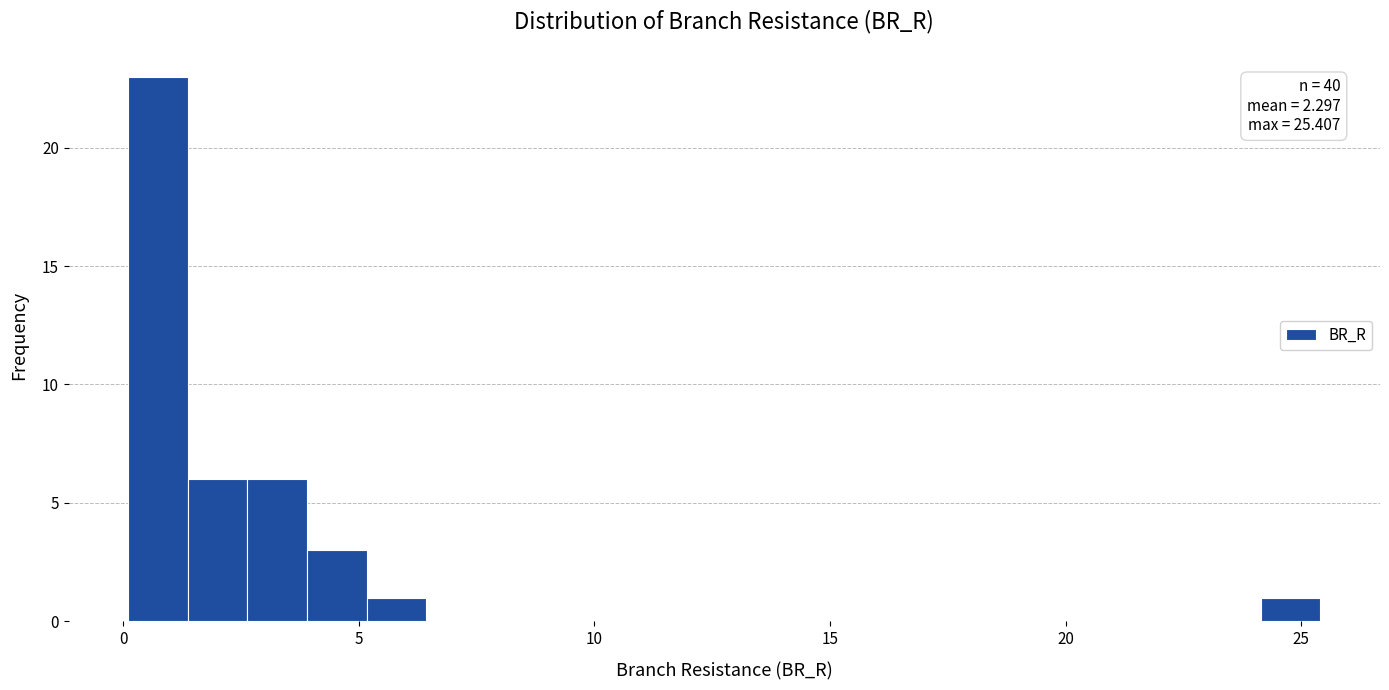

Around what value on the x-axis is the tallest bar? Give the approximate position of its centre, as read against the axis.

0.5